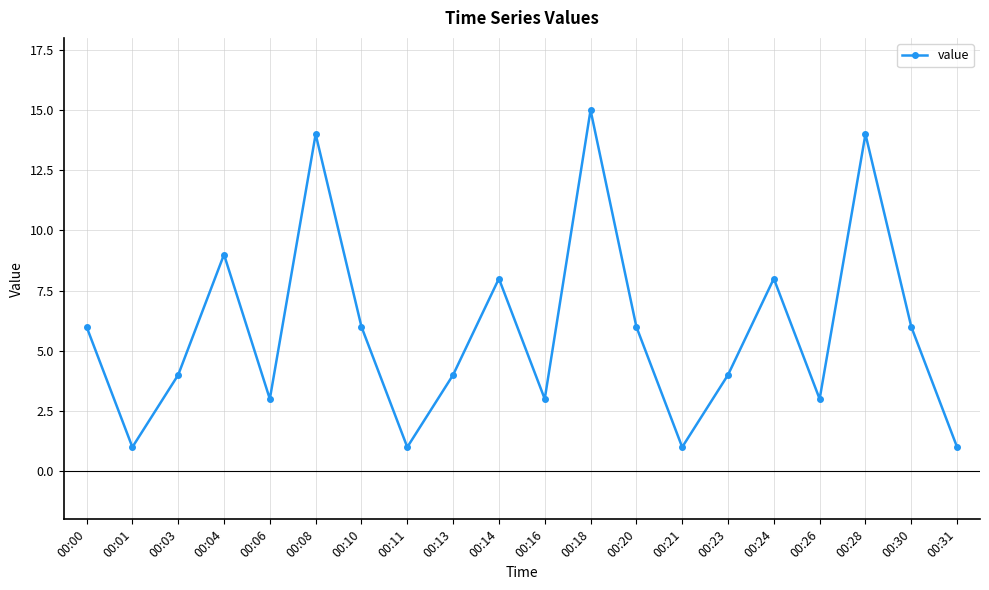

What is the greatest value displayed?

15